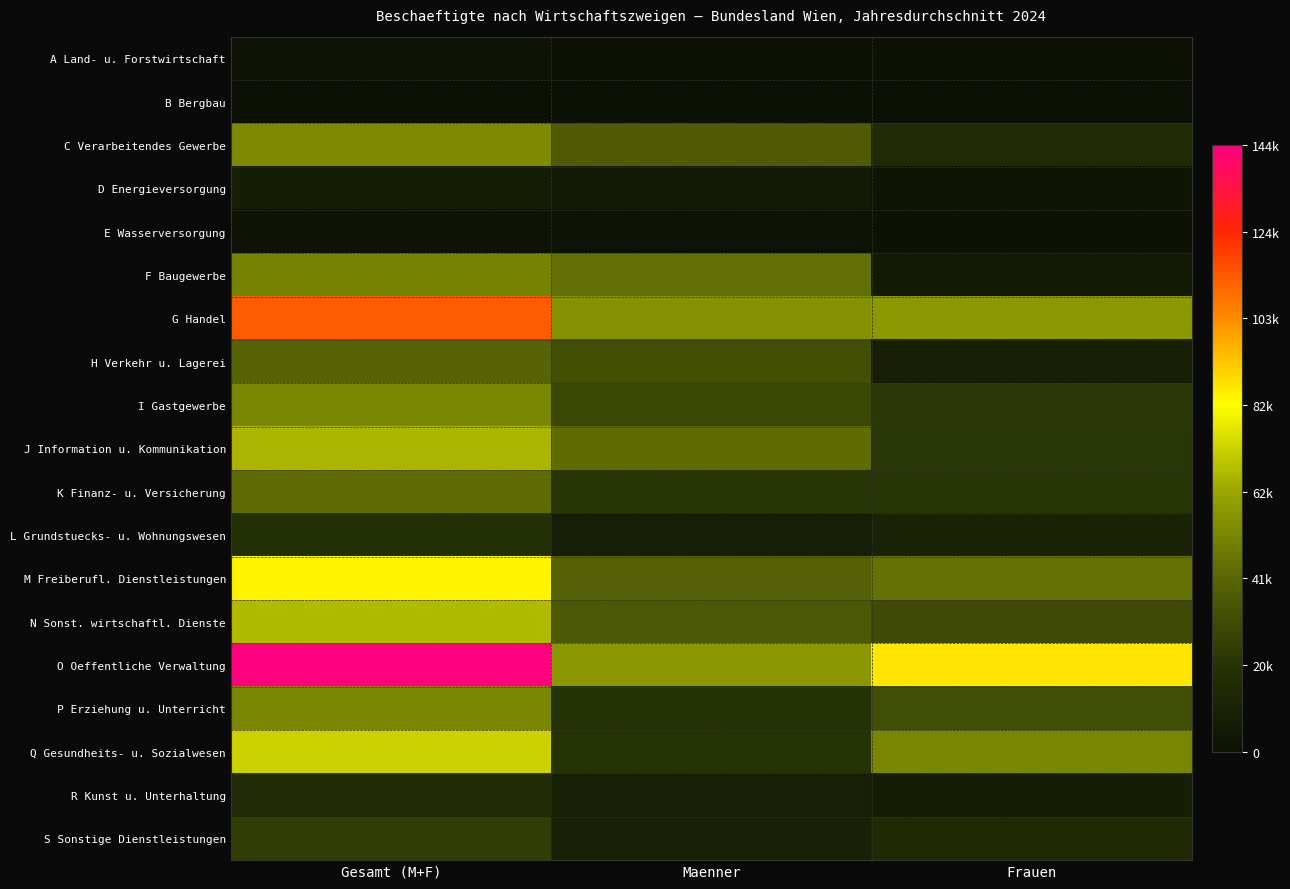

Which label corresponds to the largest value in the chart?

Gesamt (M+F)